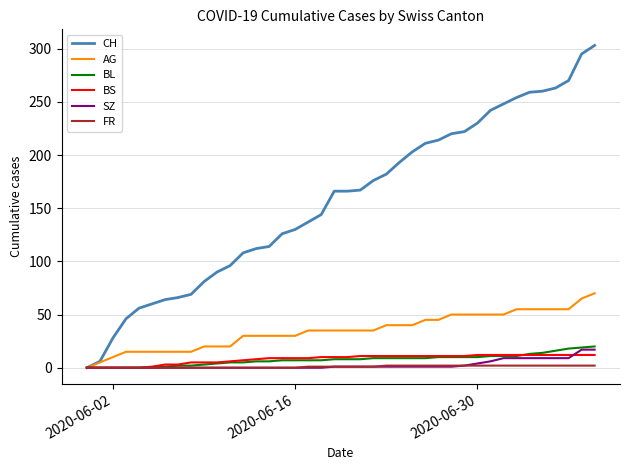

Which series has the largest range (max minus min)?

CH